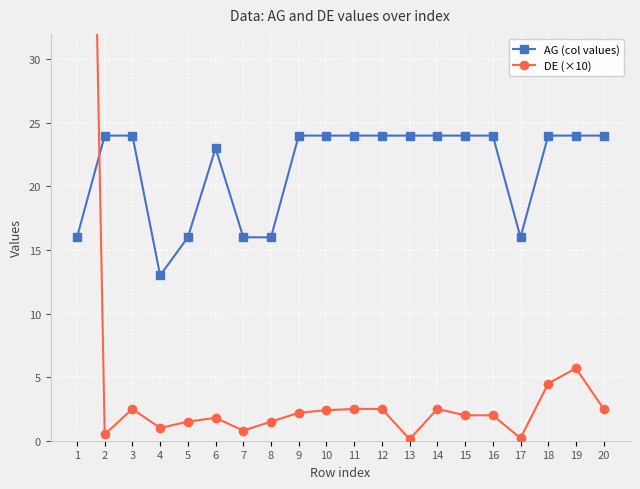

At which category does the chart reach its peak across all series?

1